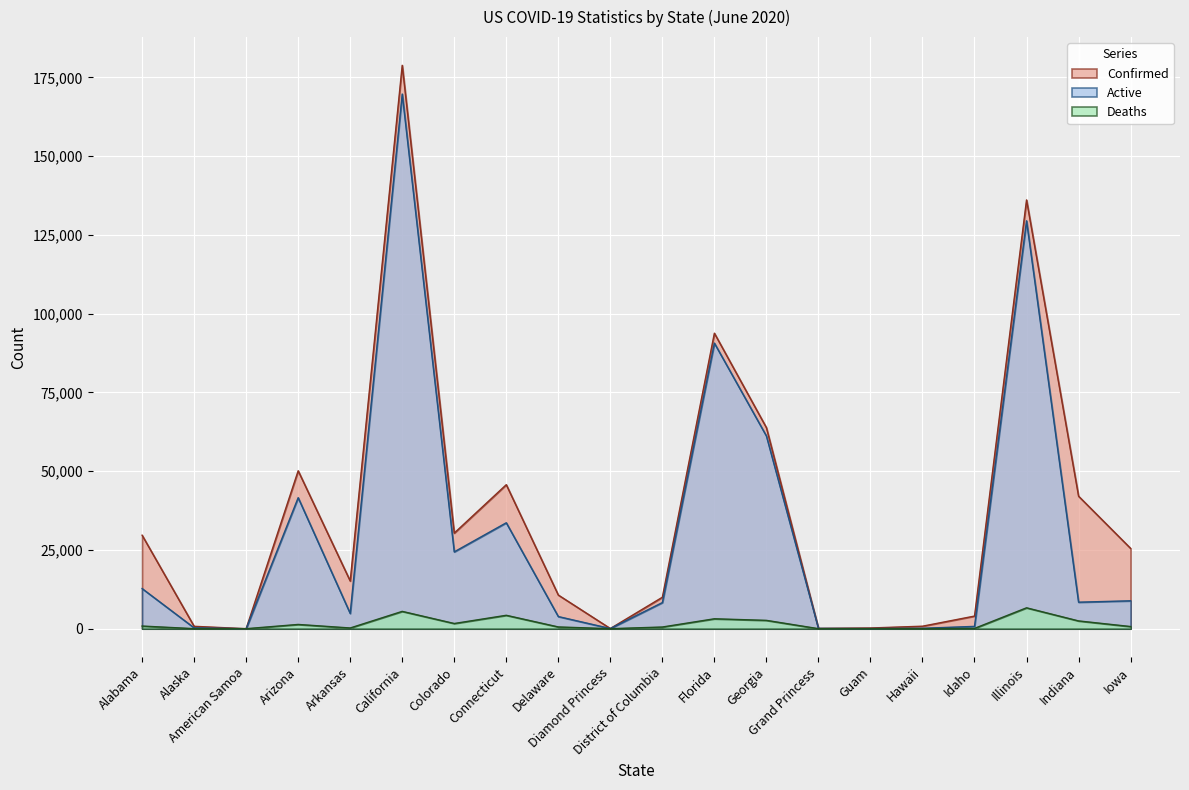

Reading left to right, transcribe all the data shown in this chart.

Confirmed: 29683	755	0	50127	15142	178846	30348	45715	10681	49	9984	93797	63809	103	222	789	4004	136104	42061	25496
Deaths: 838	12	0	1346	224	5494	1647	4251	552	0	531	3144	2642	3	5	17	89	6625	2465	681
Active: 12737	265	0	41585	4836	169719	24390	33622	3852	49	8287	90653	61167	100	44	130	732	129479	8415	8852